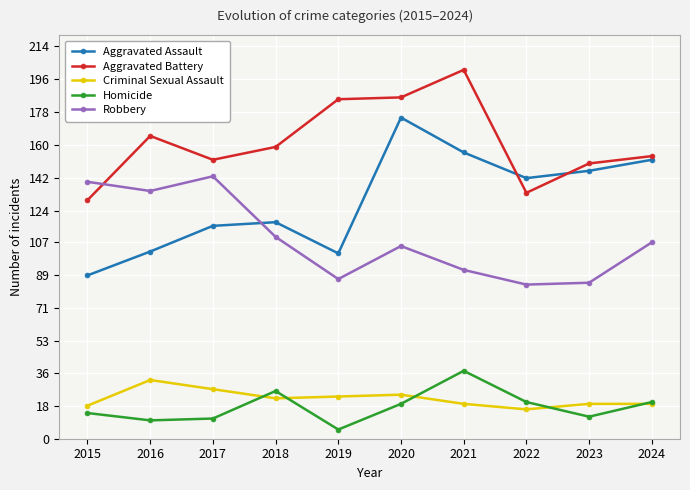

Where is the first local maximum for Criminal Sexual Assault?

2016